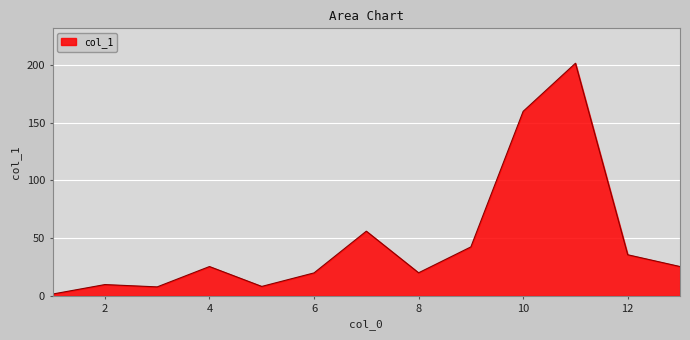

What is the difference between the maximum and minimum values?

199.7